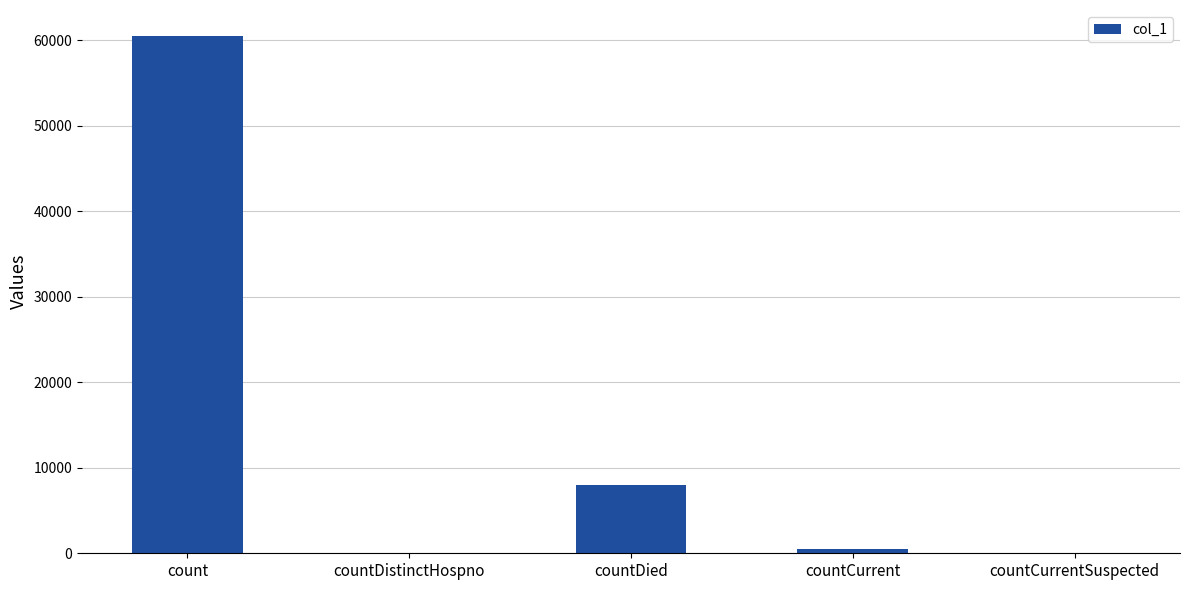

Reading left to right, transcribe all the data shown in this chart.

count=60535	countDistinctHospno=0	countDied=7980	countCurrent=467	countCurrentSuspected=0